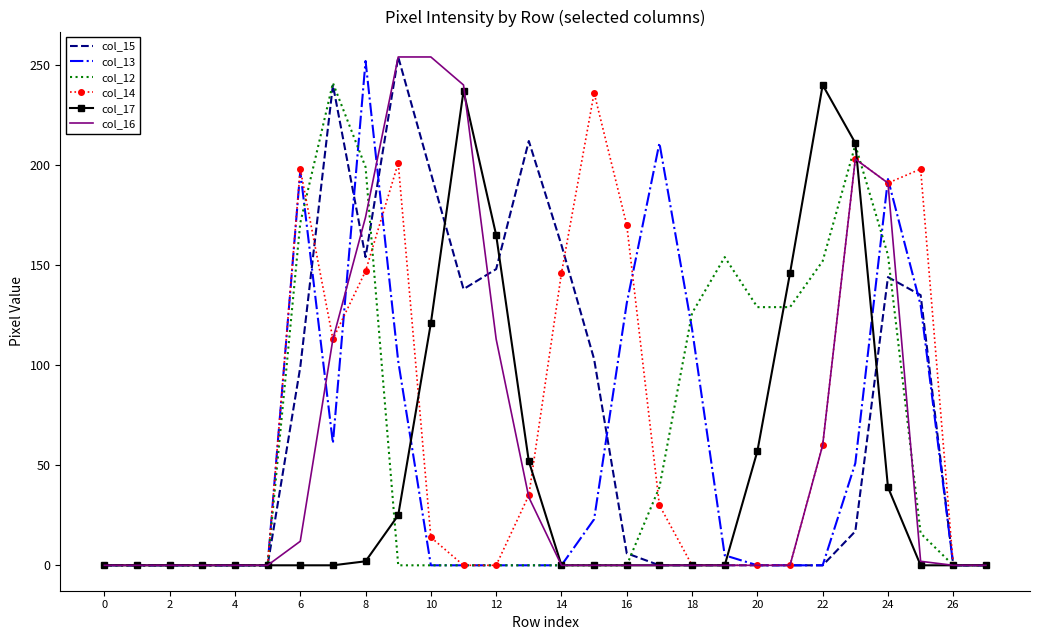

What is the difference between the maximum and minimum values in the col_12 series?

241